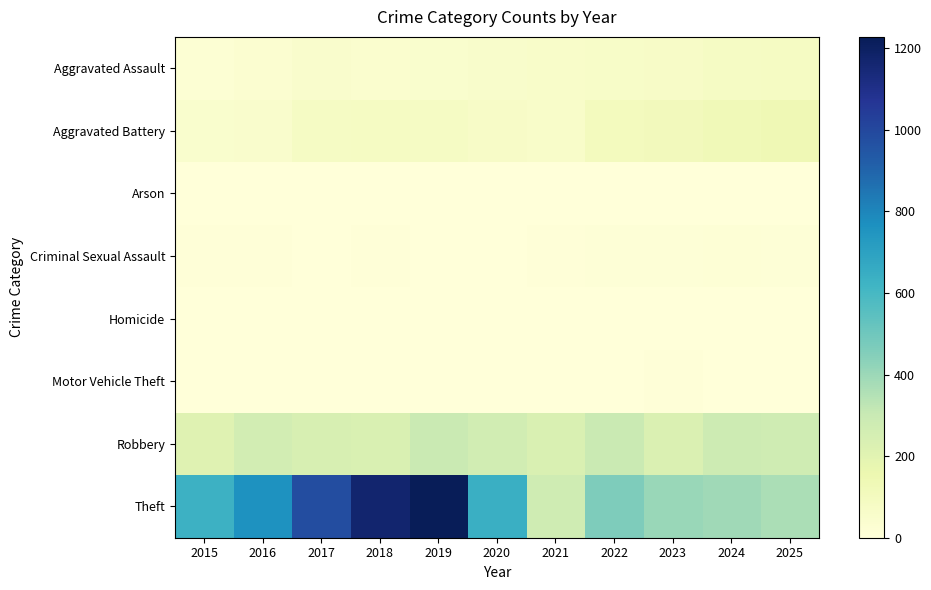

Which series has the largest range (max minus min)?

Theft